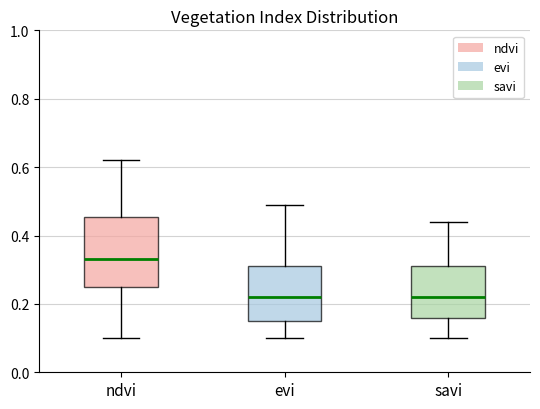

Reading left to right, transcribe this box plot: for each box, give where its median line is, the range the box spans, and where its two whiskers end, as read against the y-axis. The values are not printed on the chart, so give them approximately, as read against the axis.

ndvi: median 0.34, box 0.26 to 0.46, whiskers 0.10 to 0.62
evi: median 0.22, box 0.16 to 0.32, whiskers 0.10 to 0.50
savi: median 0.22, box 0.16 to 0.32, whiskers 0.10 to 0.44